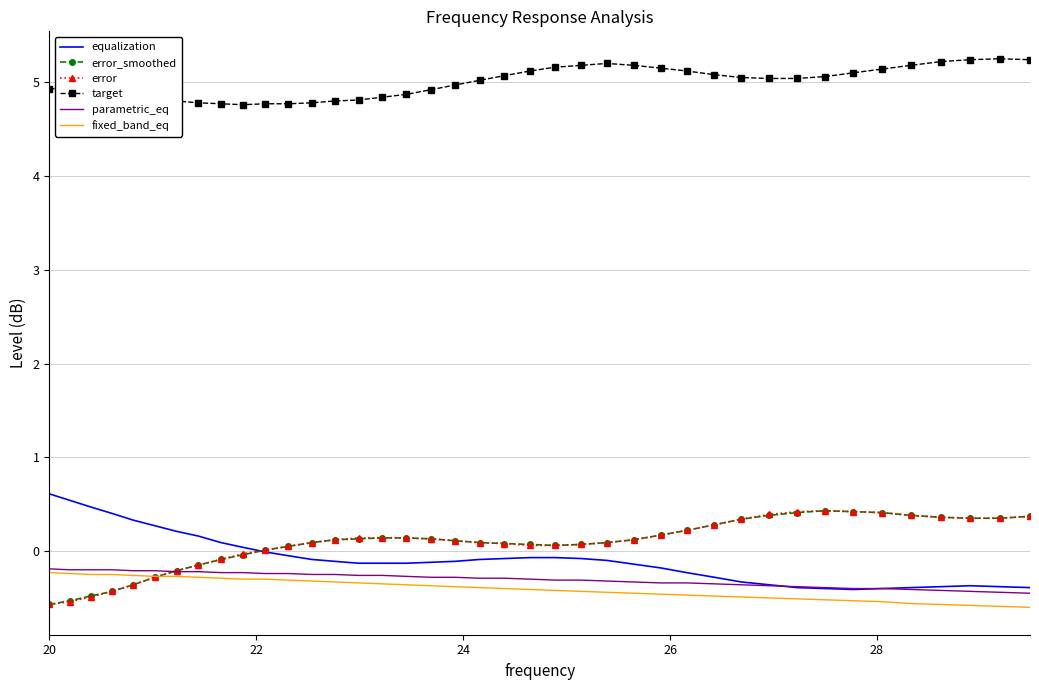

Which series has the largest total across all categories?

target